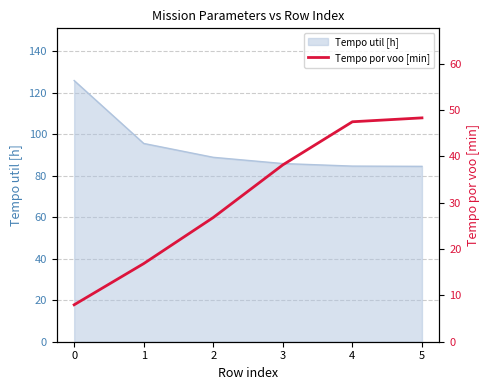

What is the change in value from 3 to 5?

+10.1